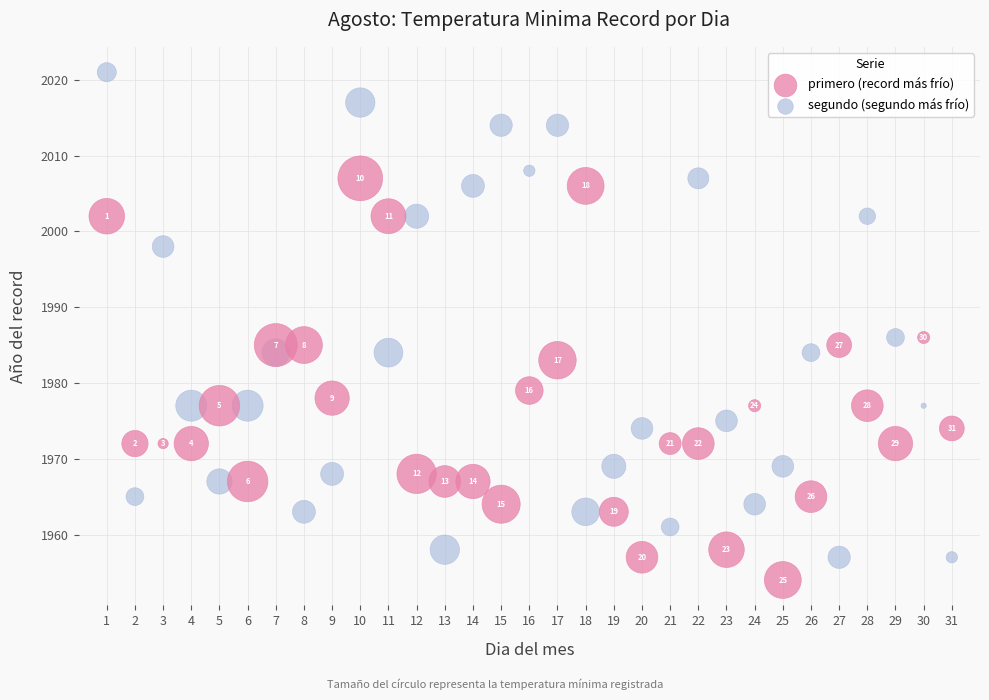

What is the X range (max minus min) for the scatter plot?

30